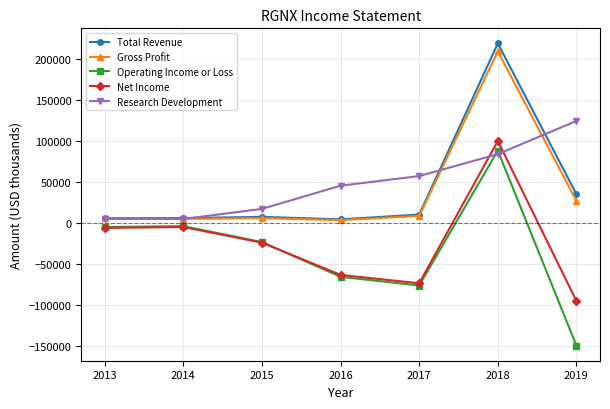

What is the difference between the second highest and minimum values in the Operating Income or Loss series?

145300